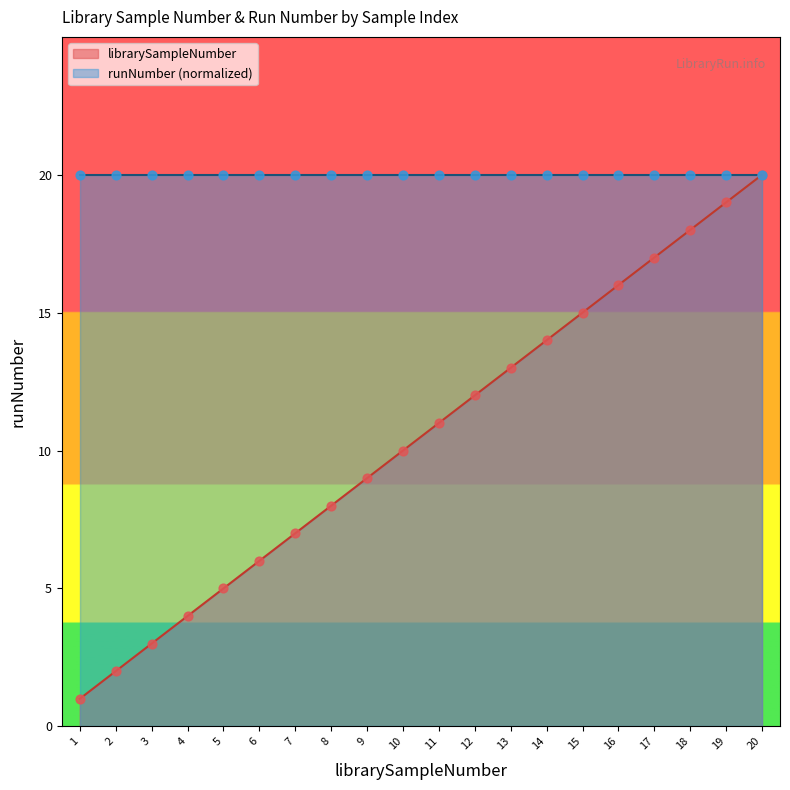

What is the change in value from 2 to 13?

+11